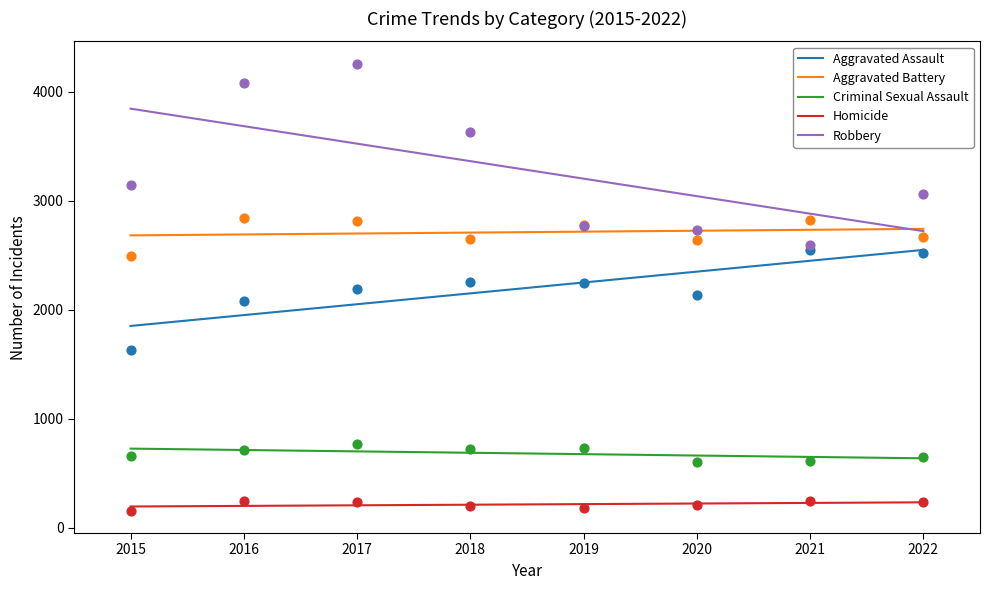

Which series contains the highest Y value?

Robbery